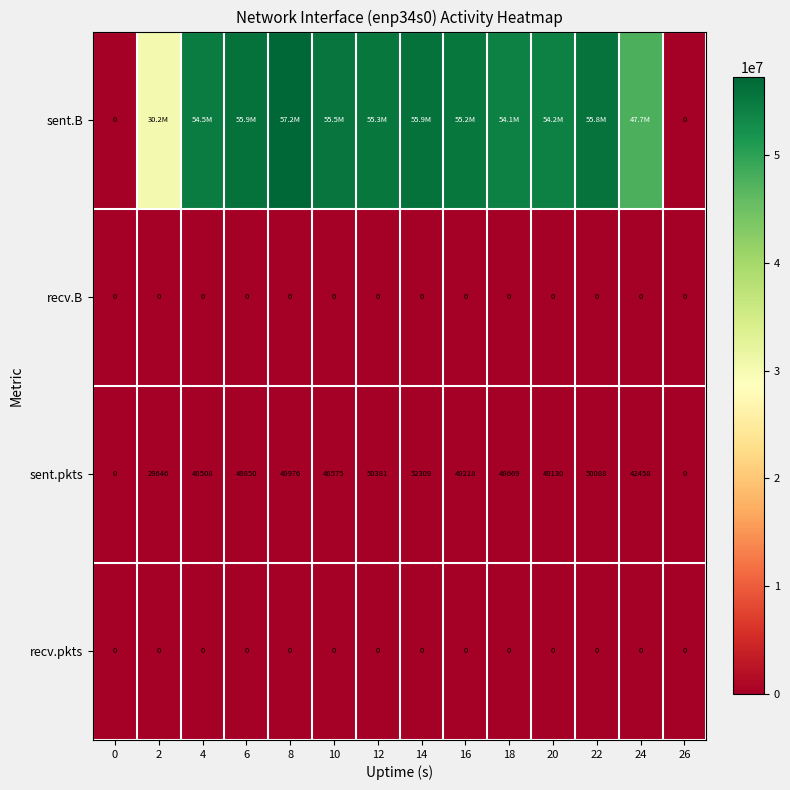

What is the difference between the sent.pkts values at 18 and 10?

94